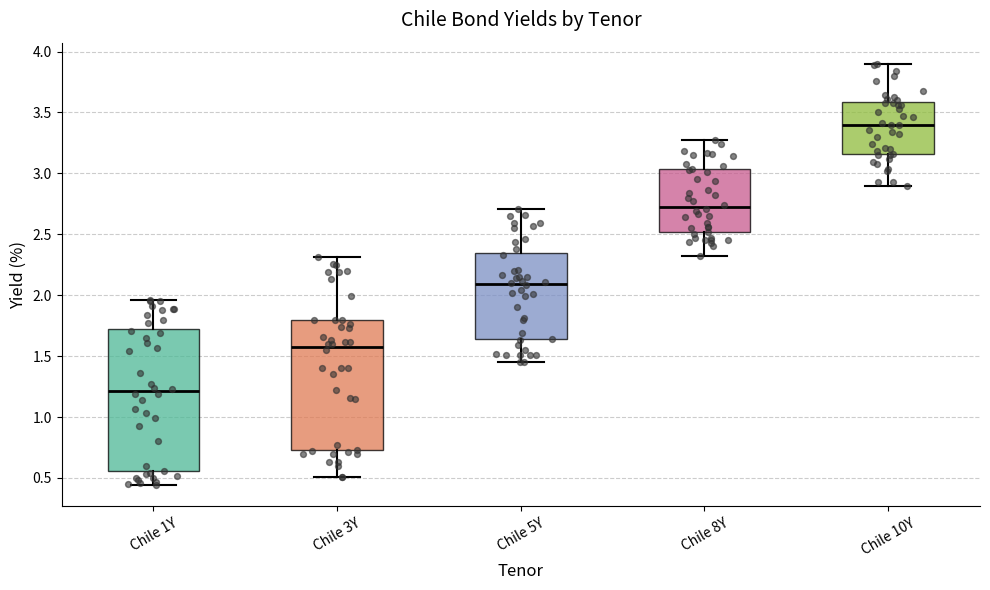

Reading left to right, transcribe this box plot: for each box, give where its median line is, the range the box spans, and where its two whiskers end, as read against the y-axis. The values are not printed on the chart, so give them approximately, as read against the axis.

Chile 1Y: median 1.20, box 0.55 to 1.75, whiskers 0.45 to 1.95
Chile 3Y: median 1.60, box 0.75 to 1.80, whiskers 0.50 to 2.30
Chile 5Y: median 2.10, box 1.65 to 2.35, whiskers 1.45 to 2.70
Chile 8Y: median 2.75, box 2.50 to 3.05, whiskers 2.30 to 3.25
Chile 10Y: median 3.40, box 3.15 to 3.60, whiskers 2.90 to 3.90